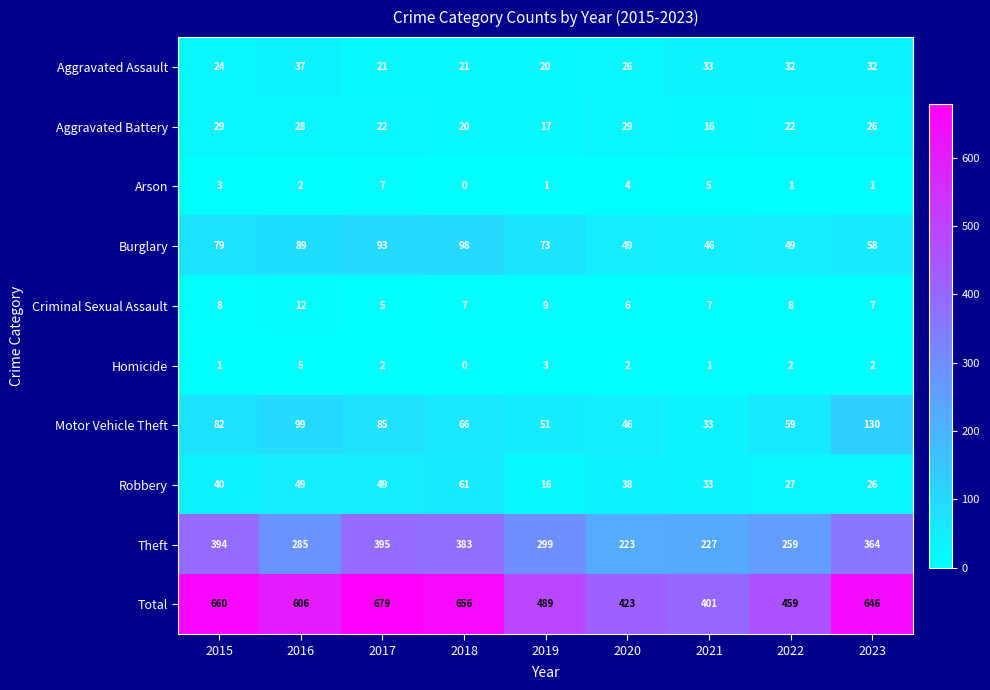

Rank the series at 2020 from highest to lowest value.

Total, Theft, Burglary, Motor Vehicle Theft, Robbery, Aggravated Battery, Aggravated Assault, Criminal Sexual Assault, Arson, Homicide